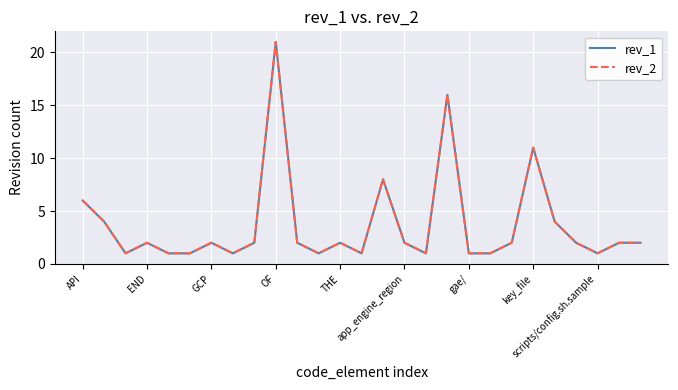

Reading right to left, what are all the values shown in this chart?

rev_1: 2	2	1	2	4	11	2	1	1	16	1	2	8	1	2	1	2	21	2	1	2	1	1	2	1	4	6
rev_2: 2	2	1	2	4	11	2	1	1	16	1	2	8	1	2	1	2	21	2	1	2	1	1	2	1	4	6